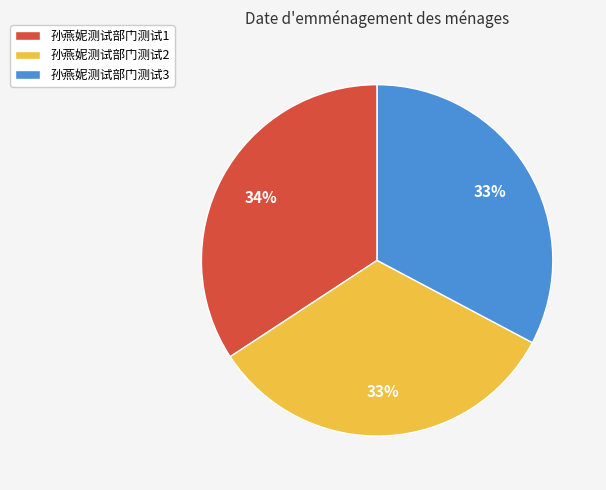

Approximately how many times larger is the value at 孙燕妮测试部门测试1 compared to 孙燕妮测试部门测试2?

1.0